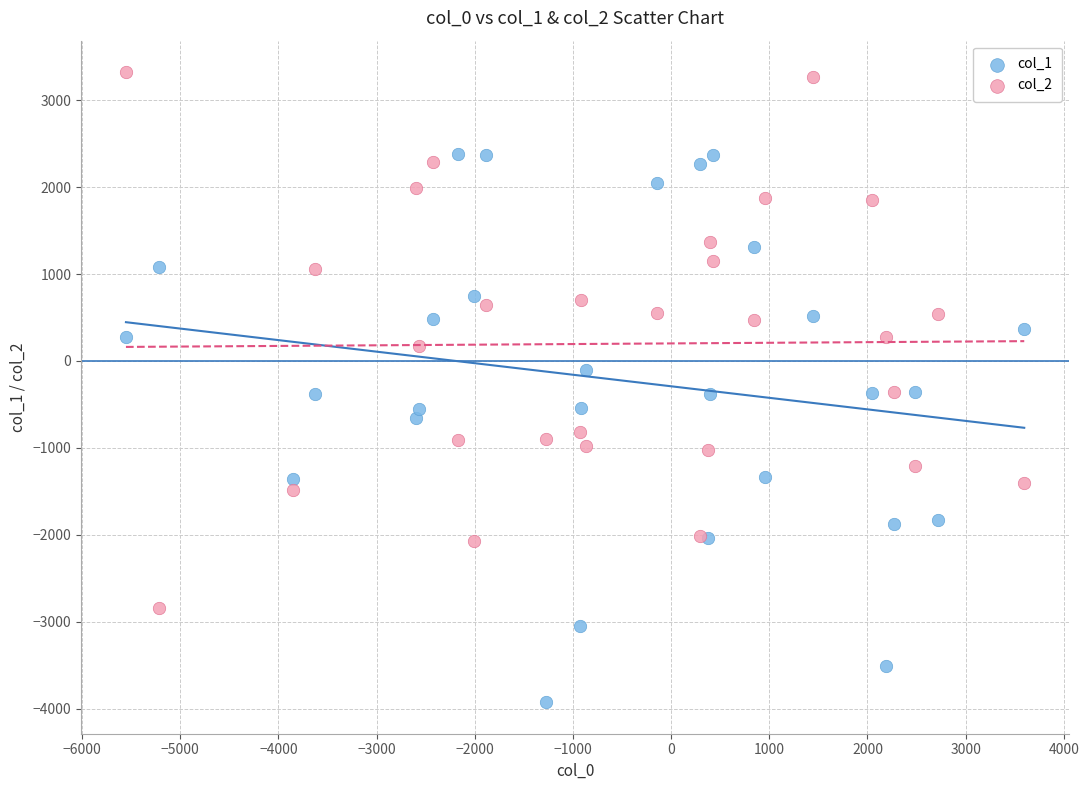

Which series reaches the minimum Y coordinate?

col_1